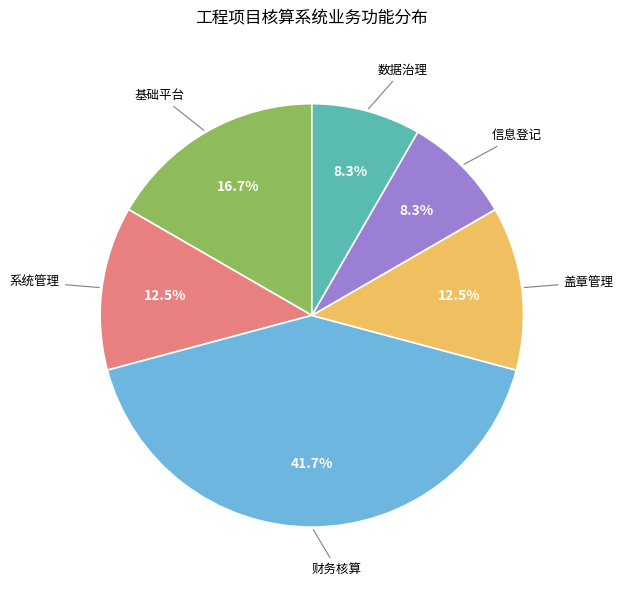

Does any single category account for the majority?

No